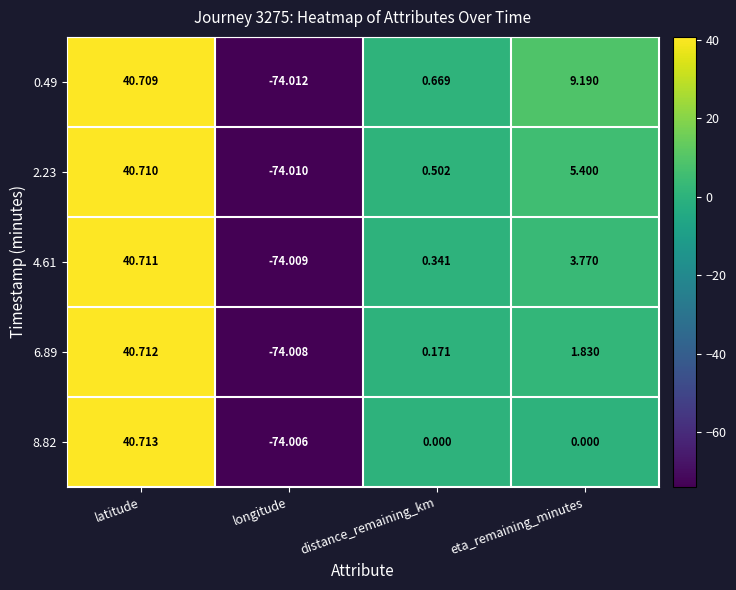

Which category has the lowest value across all series?

longitude